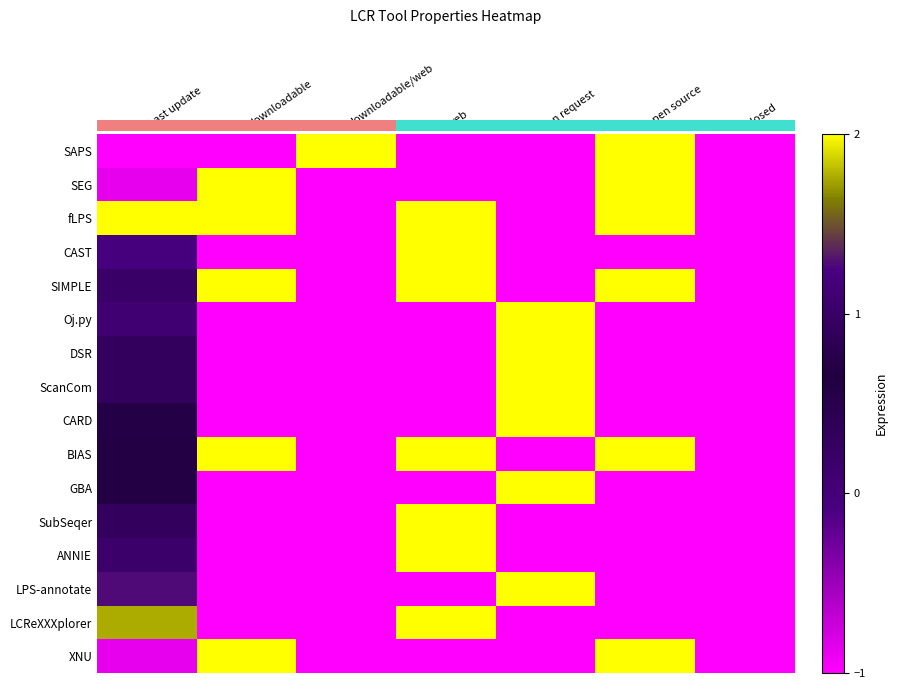

What is the difference between the DSR values at Last update and open source?

1.3